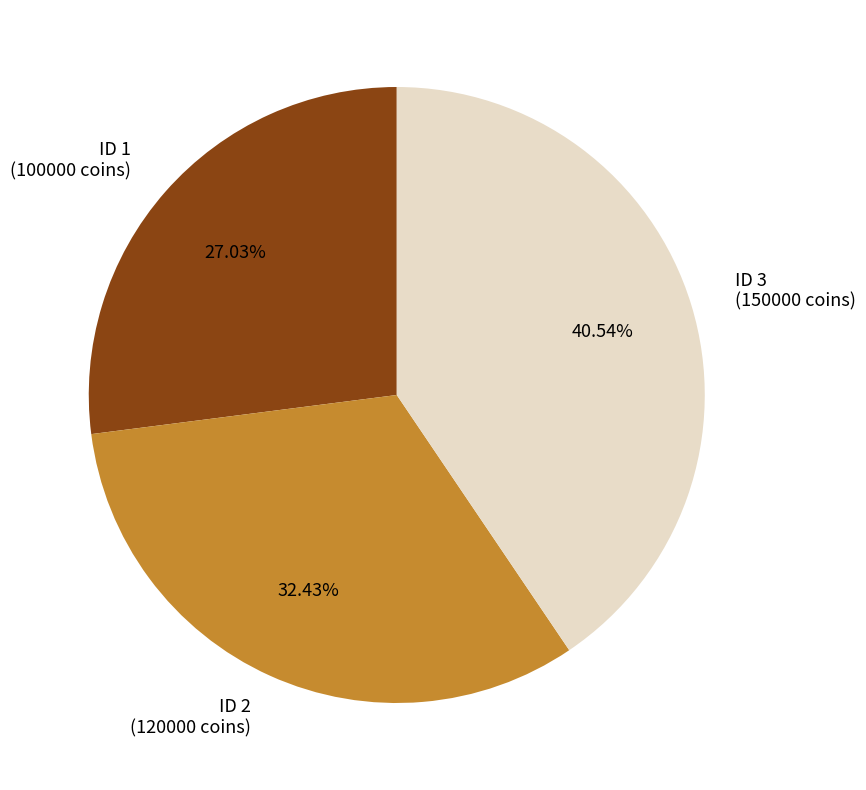

Is the sum of ID 1 (100000 coins) and ID 2 (120000 coins) greater than half?

Yes